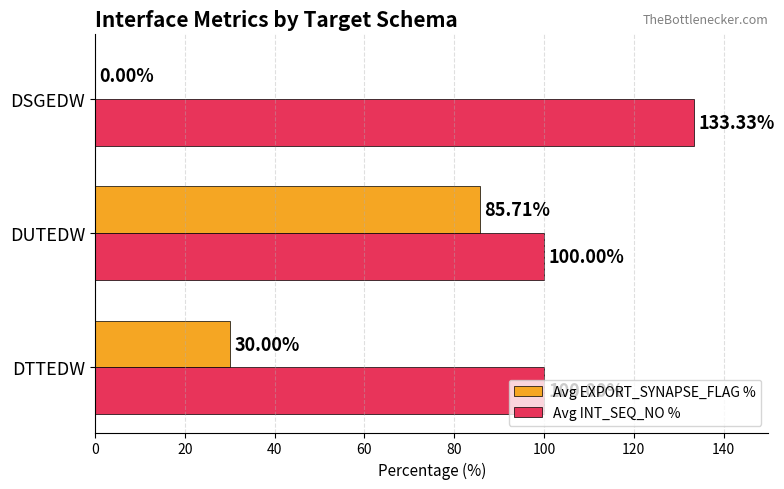

Where is Avg EXPORT_SYNAPSE_FLAG % nearest to the value 42?

DTTEDW